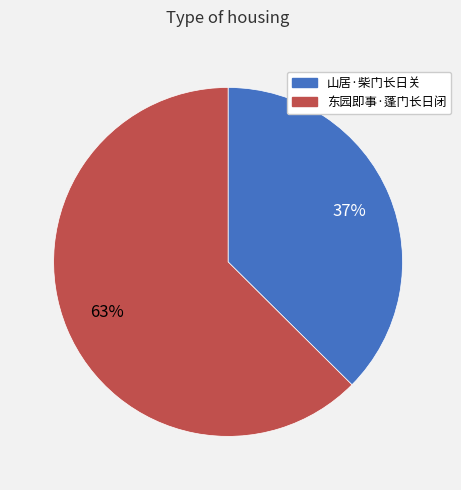

Which has a higher value, 东园即事·蓬门长日闭 or 山居·柴门长日关?

东园即事·蓬门长日闭